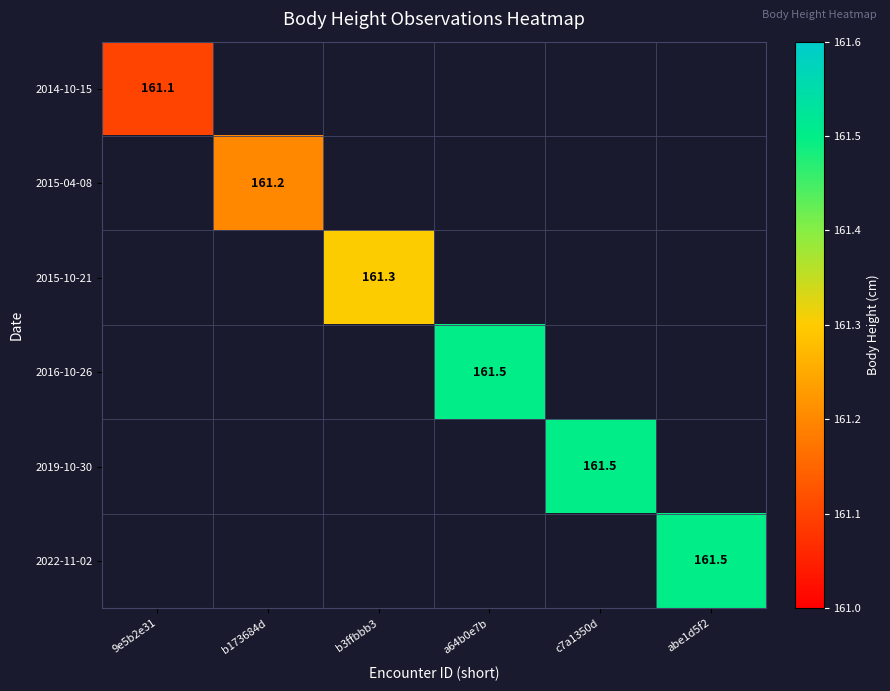

Is it true that 2015-04-08 equals 285.6 at b173684d?

False